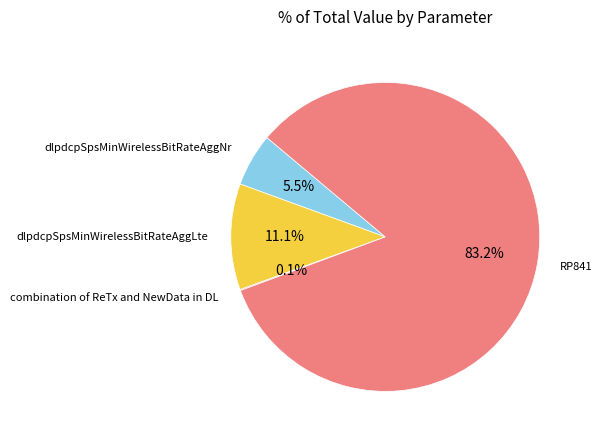

To the nearest percent, what is the average slice percentage?

25%